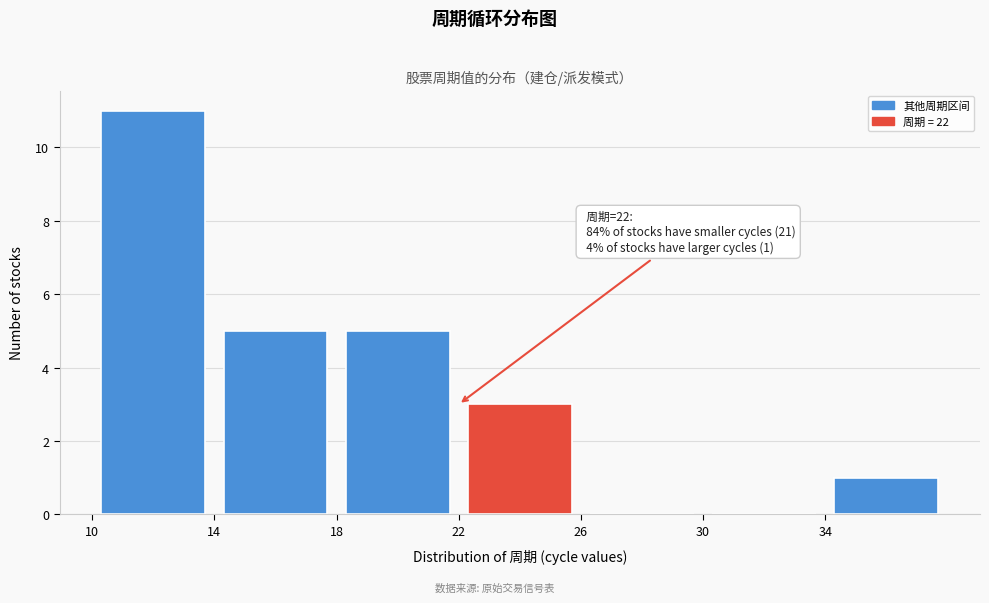

Which range on the x-axis has the tallest bar?

10 to 14